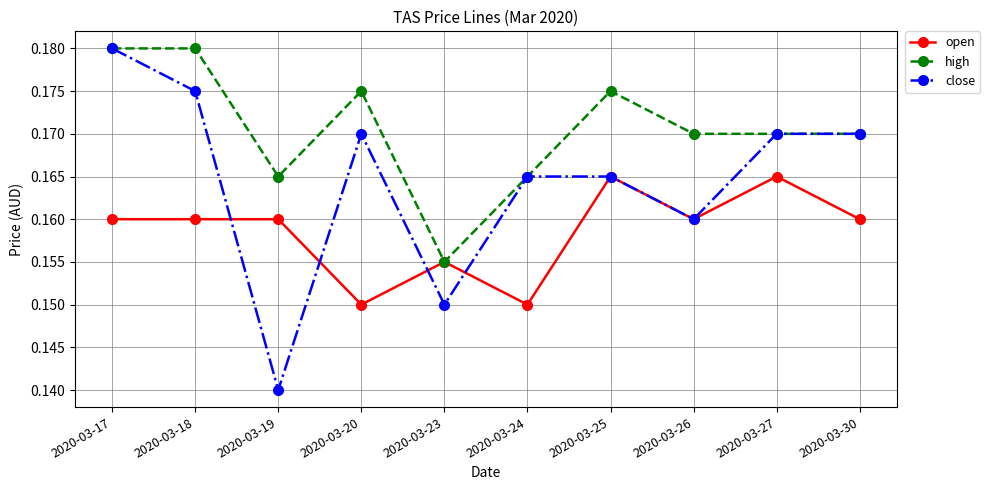

List the series in order of their overall mean, highest first.

high, close, open